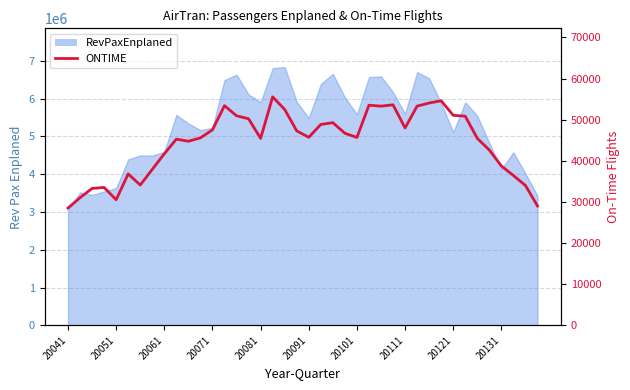

What is the value of the 30th point from the left?

53315